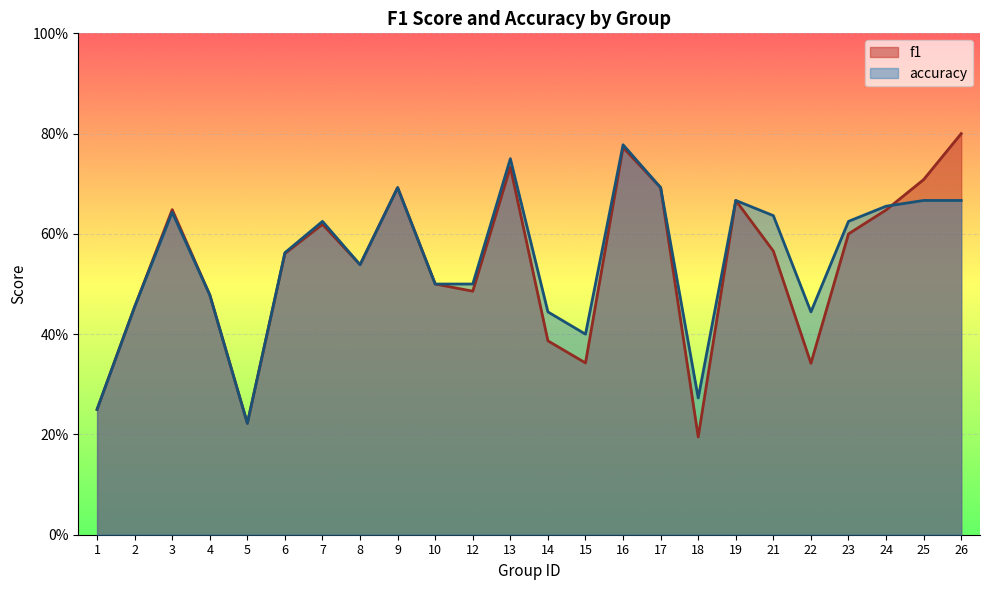

True or false: f1 has a value of 0.2 at 1.

True